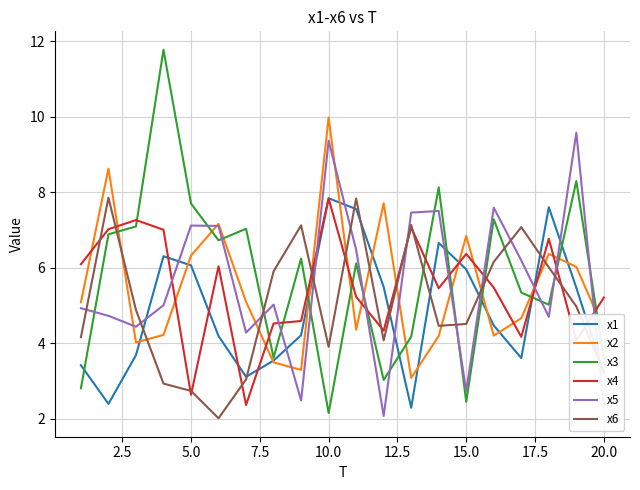

What is the smallest value displayed?

2.0